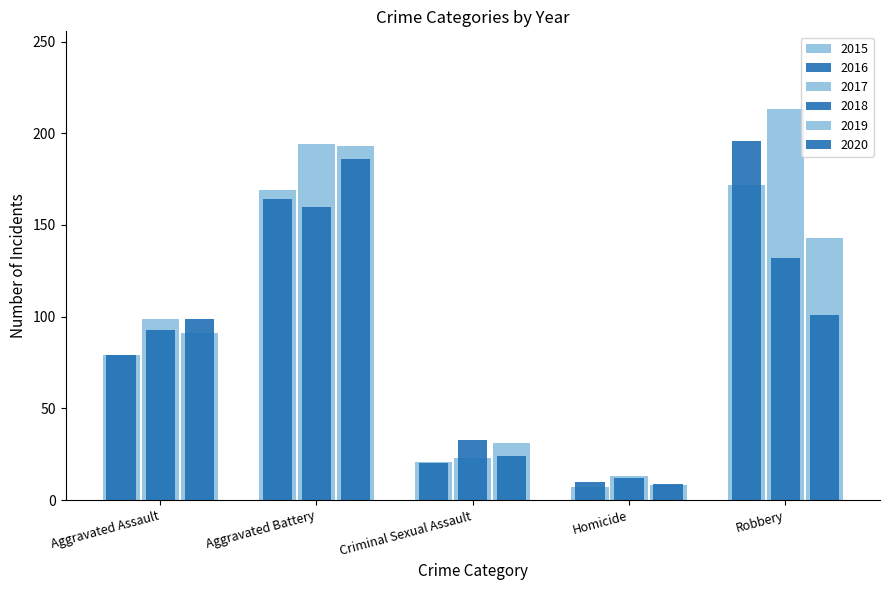

At Homicide, list the series in order from smallest to largest.

2015, 2019, 2020, 2016, 2018, 2017